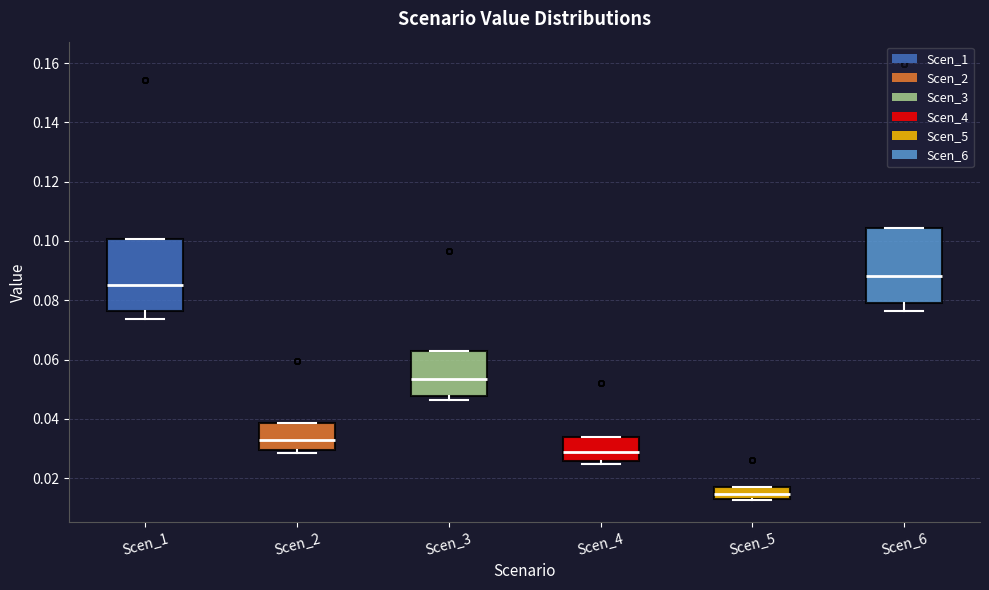

Reading left to right, read every box against the y-axis: the position of its median line, the range the box covers, and the ends of its whiskers. The values are not printed on the chart, so give them approximately, as read against the axis.

Scen_1: median 0.086, box 0.076 to 0.100, whiskers 0.074 to 0.100
Scen_2: median 0.032, box 0.030 to 0.038, whiskers 0.028 to 0.038
Scen_3: median 0.054, box 0.048 to 0.064, whiskers 0.046 to 0.064
Scen_4: median 0.028, box 0.026 to 0.034, whiskers 0.024 to 0.034
Scen_5: median 0.014, box 0.012 to 0.018, whiskers 0.012 to 0.018
Scen_6: median 0.088, box 0.078 to 0.104, whiskers 0.076 to 0.104